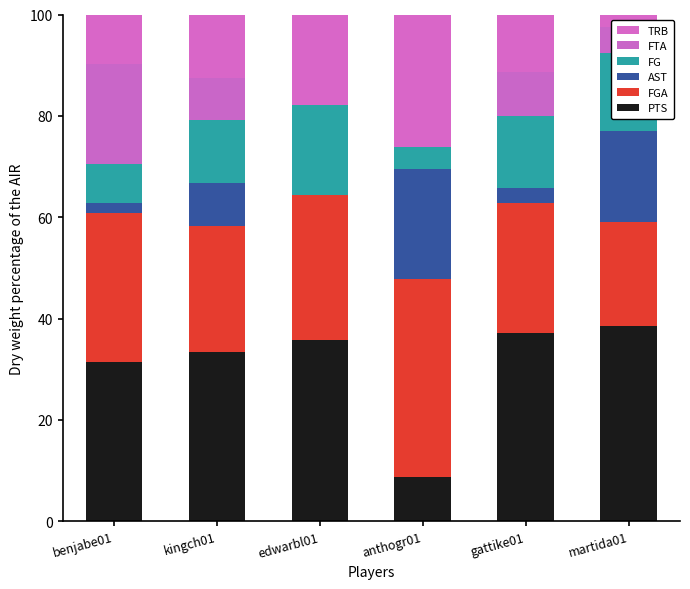

What is the difference between the maximum and second lowest values in the PTS series?

7.1